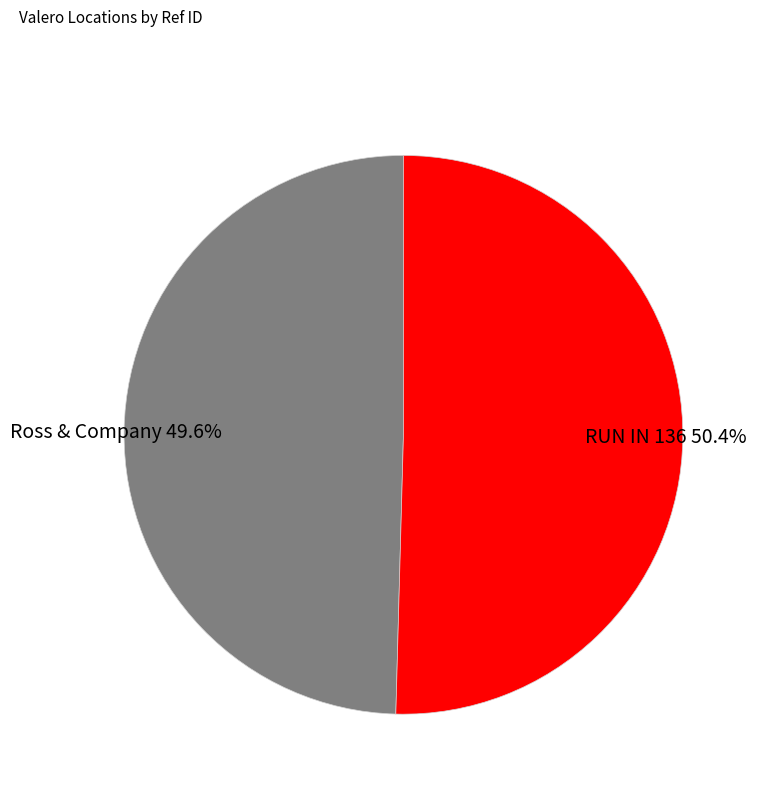

Is Ross & Company the majority of the pie?

No